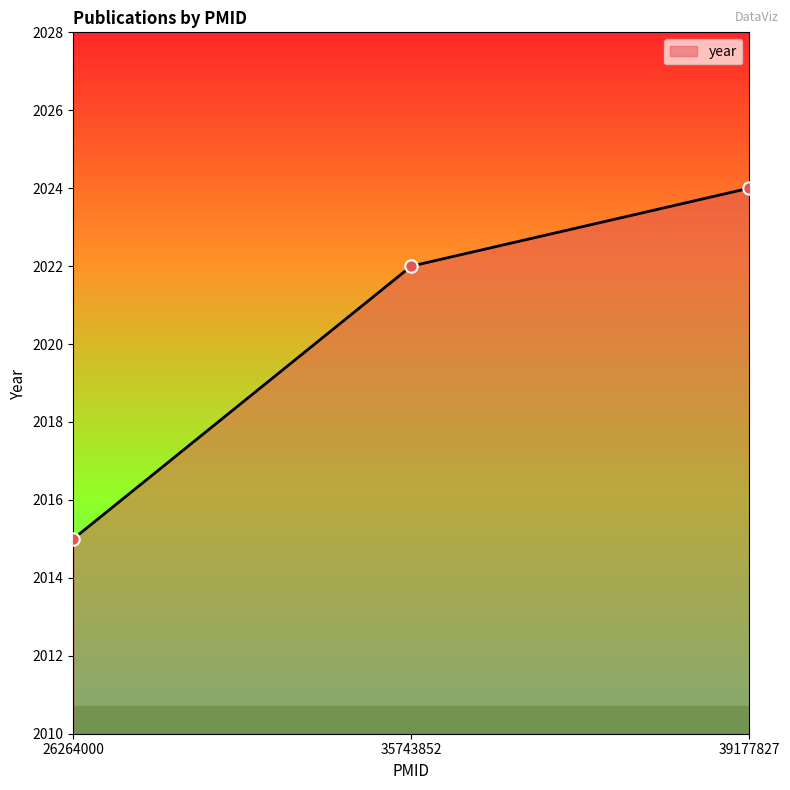

What is the ratio of the value at 35743852 to the value at 39177827?

1.0